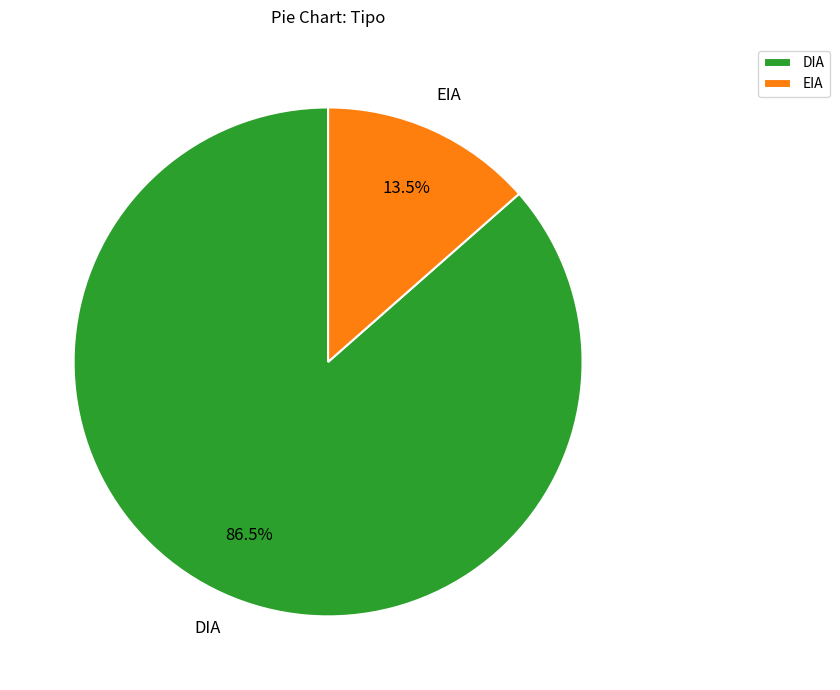

To the nearest percent, what is the combined percentage of EIA and DIA?

100%